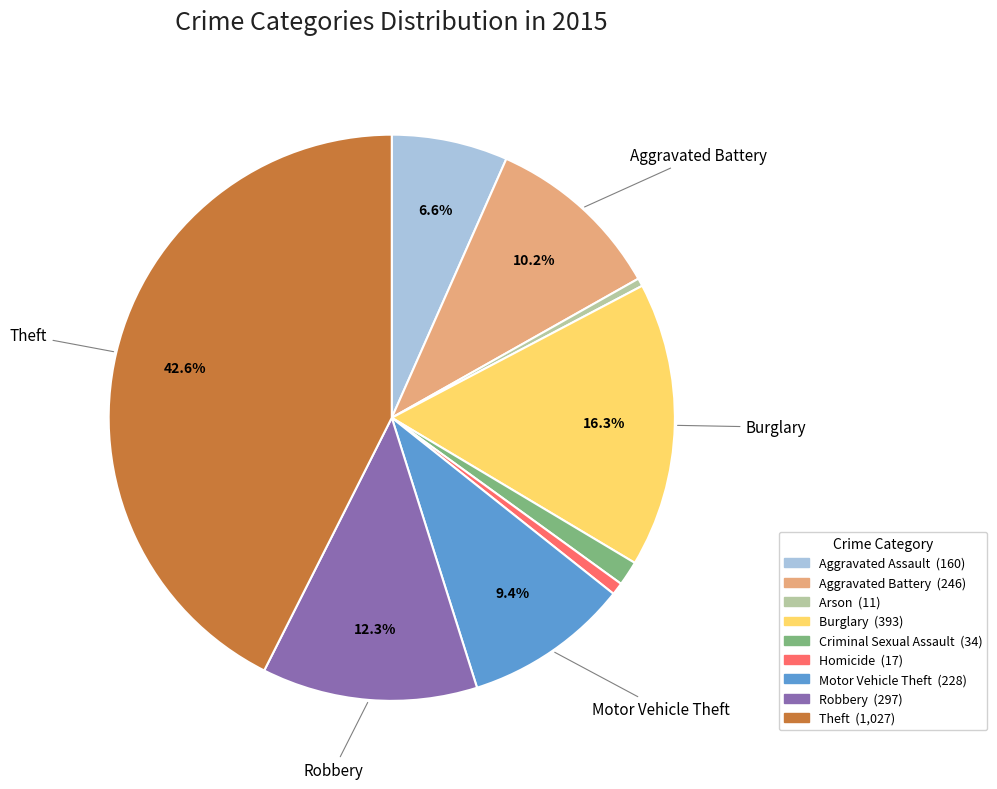

True or false: Robbery accounts for 4% of the total.

False